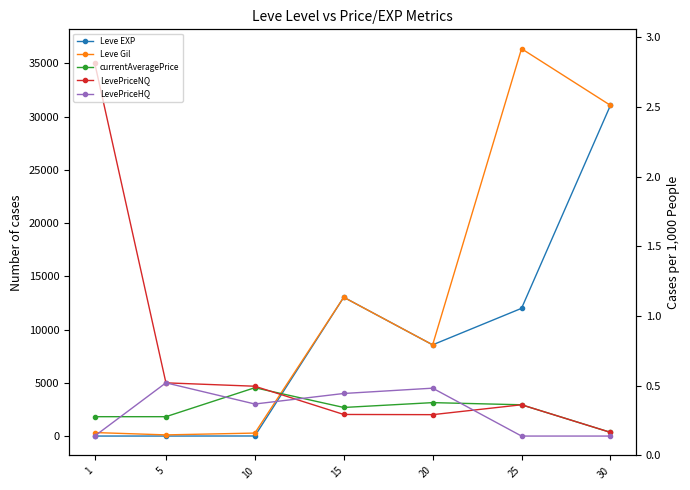

What are all the series names shown in the legend?

Leve EXP, Leve Gil, currentAveragePrice, LevePriceNQ, LevePriceHQ